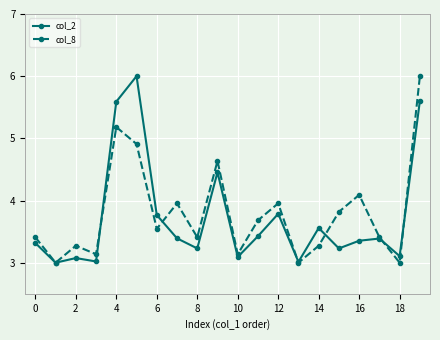

What is the value of the col_8 point at the 6th from the left?

4.9